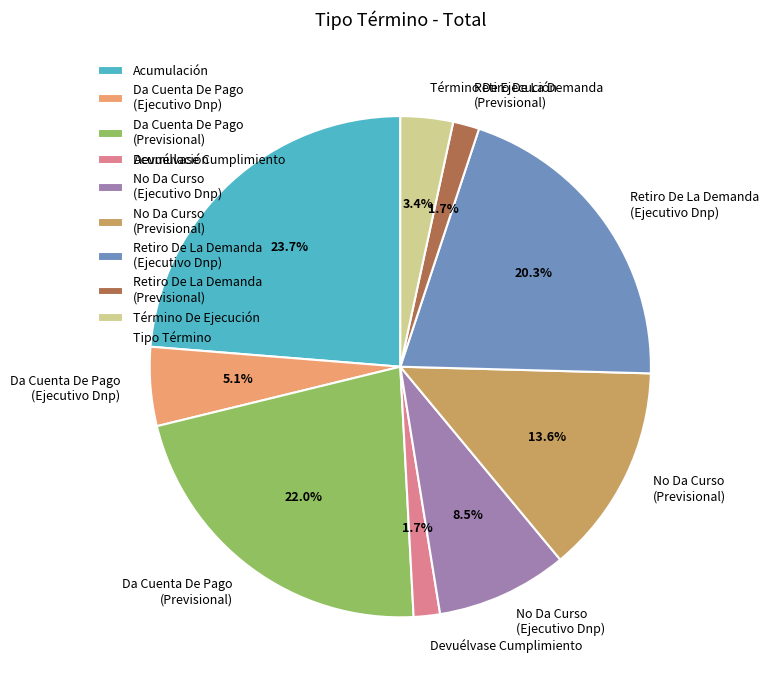

Which slice is the largest?

Acumulación